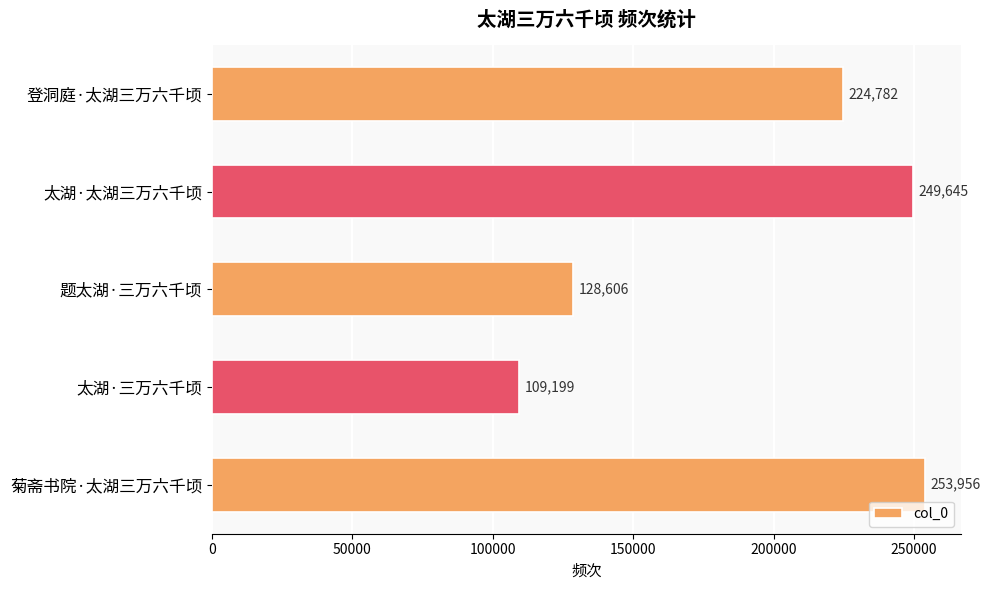

List the labels in order of value, largest first.

菊斋书院·太湖三万六千顷, 太湖·太湖三万六千顷, 登洞庭·太湖三万六千顷, 题太湖·三万六千顷, 太湖·三万六千顷